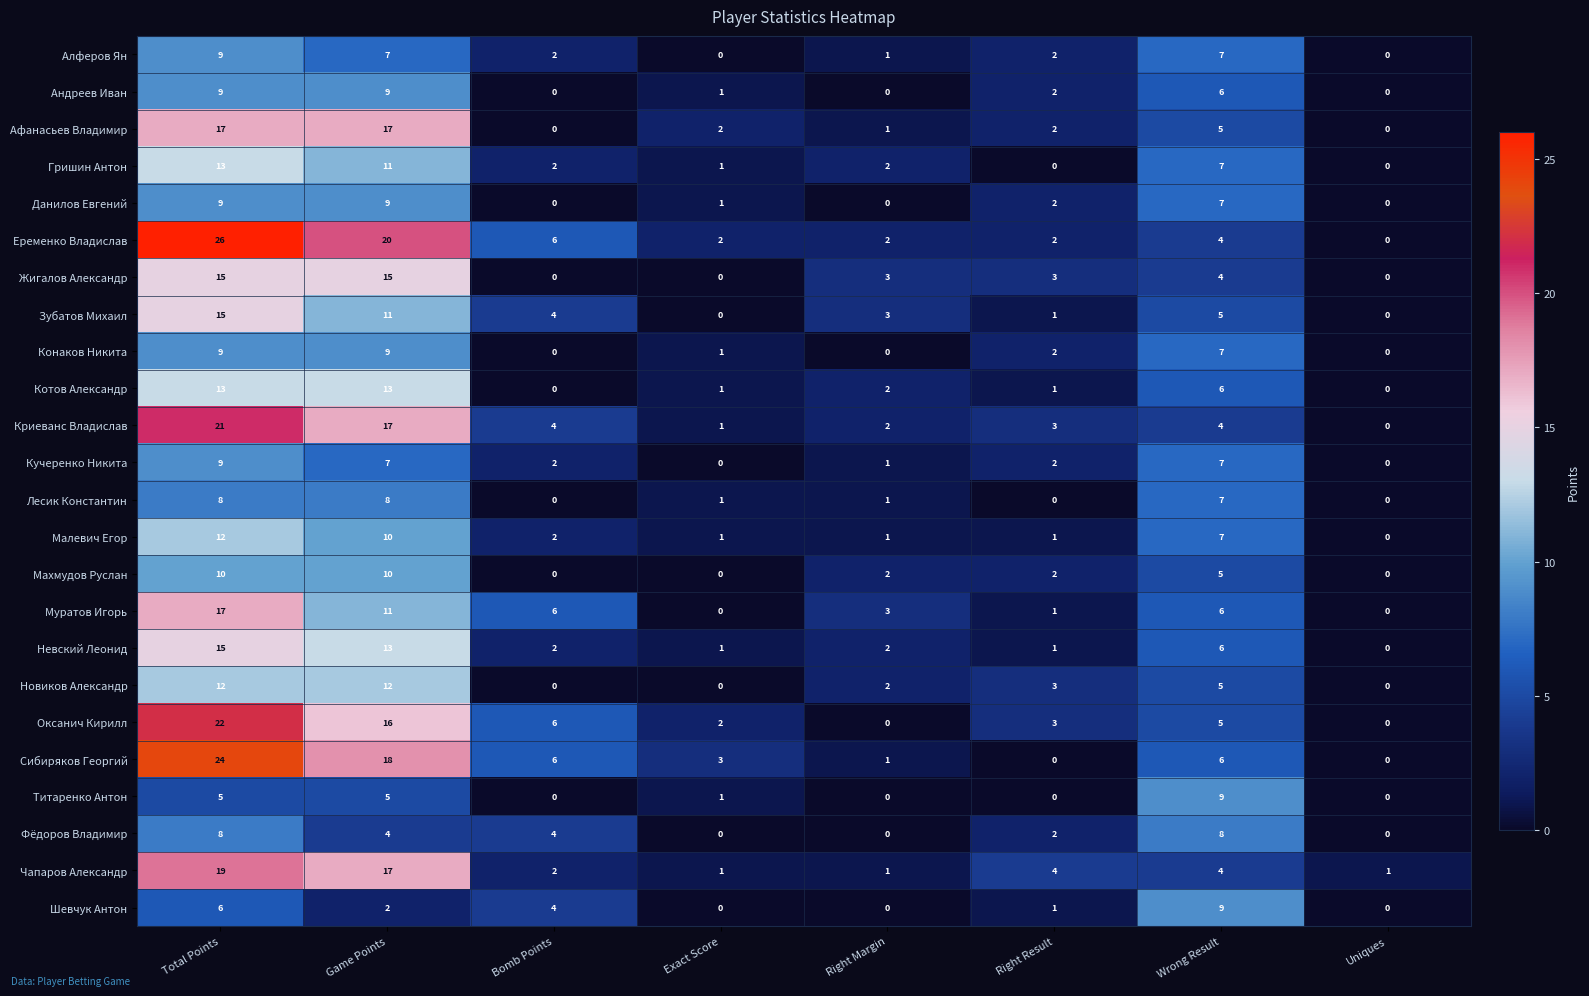

How many series are shown in this chart?

24